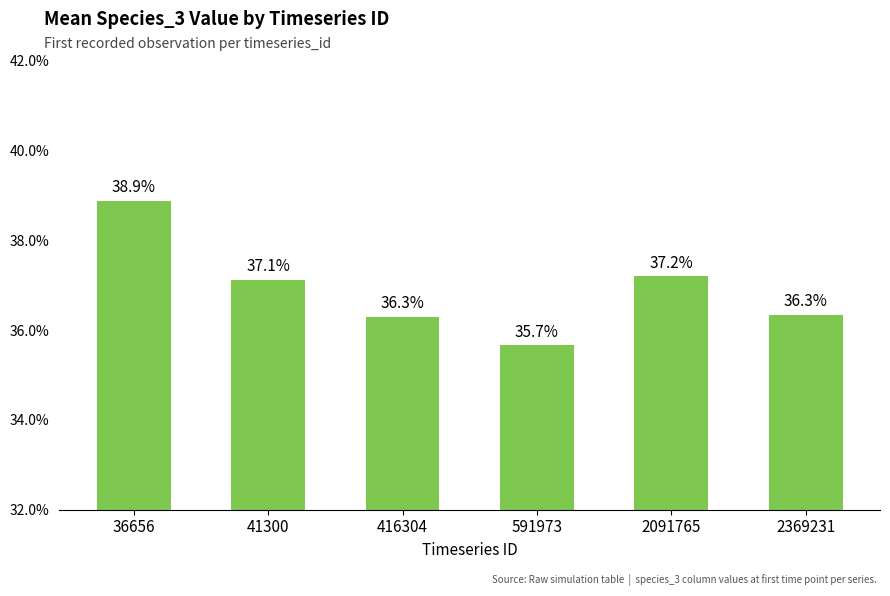

Are the bars grouped side by side (vs. stacked)?

No